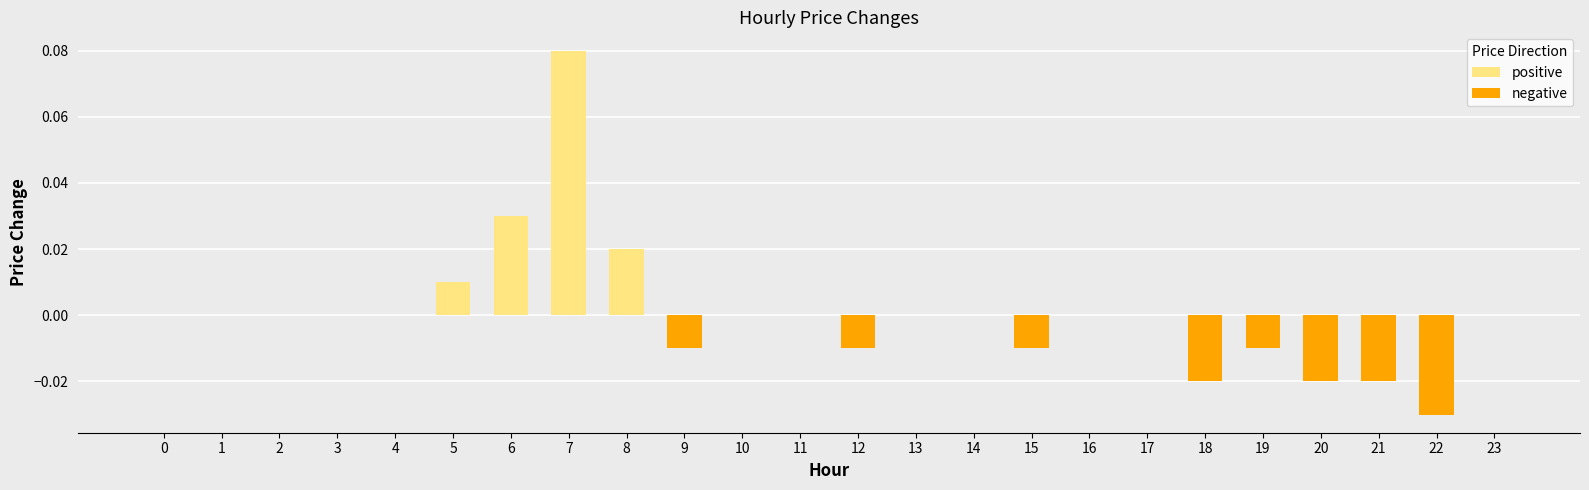

The value of positive at 15 is 0.0. True or false?

True